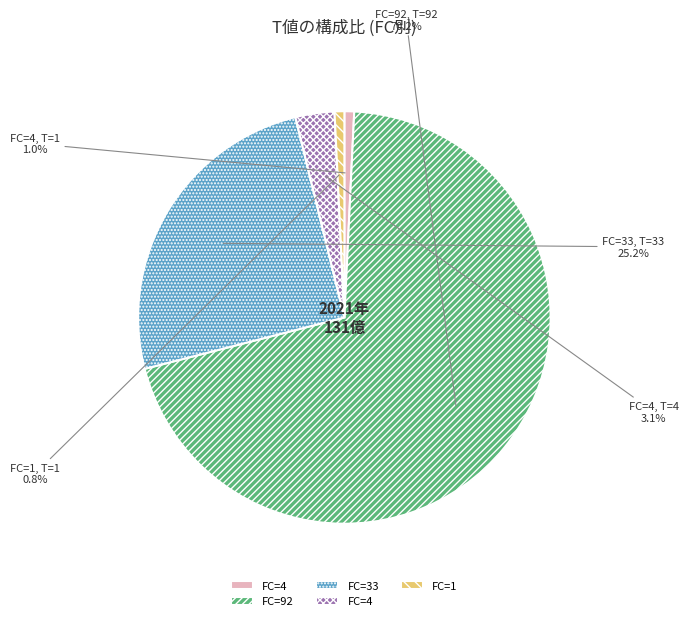

Count the number of slices in the pie.

5